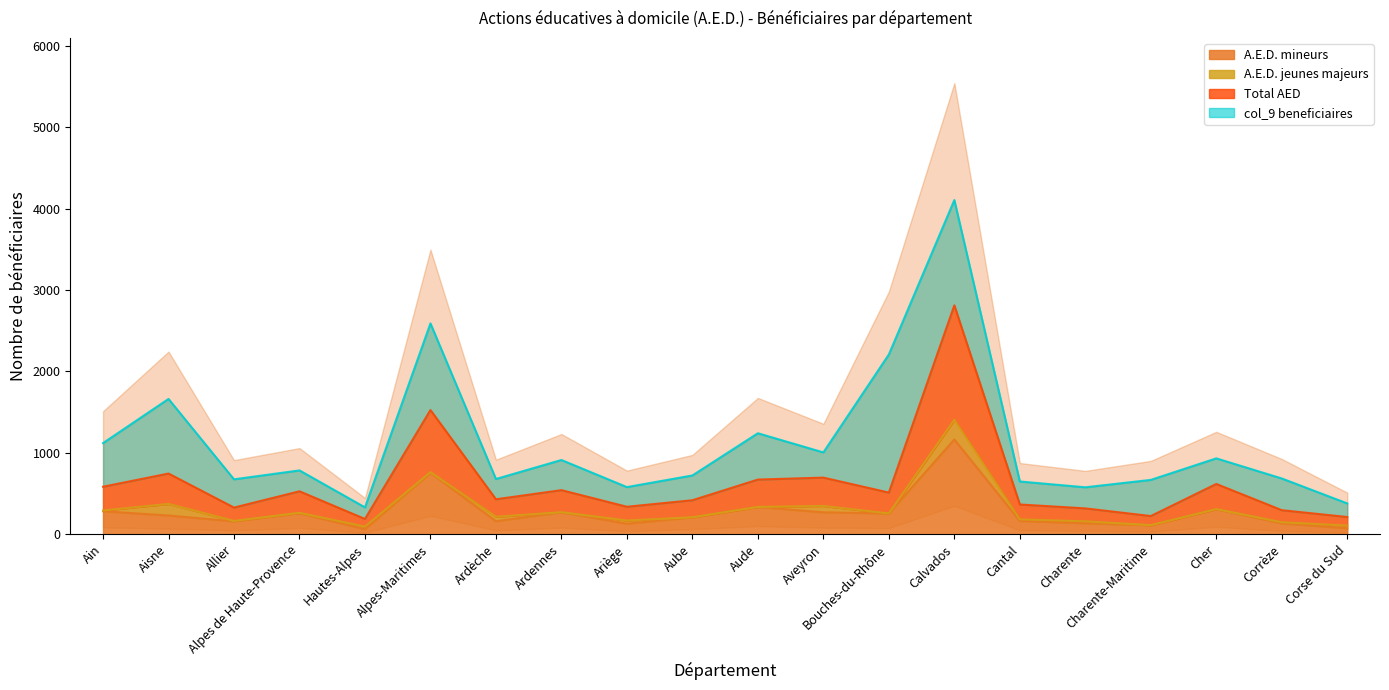

Does the chart have visible grid lines?

No